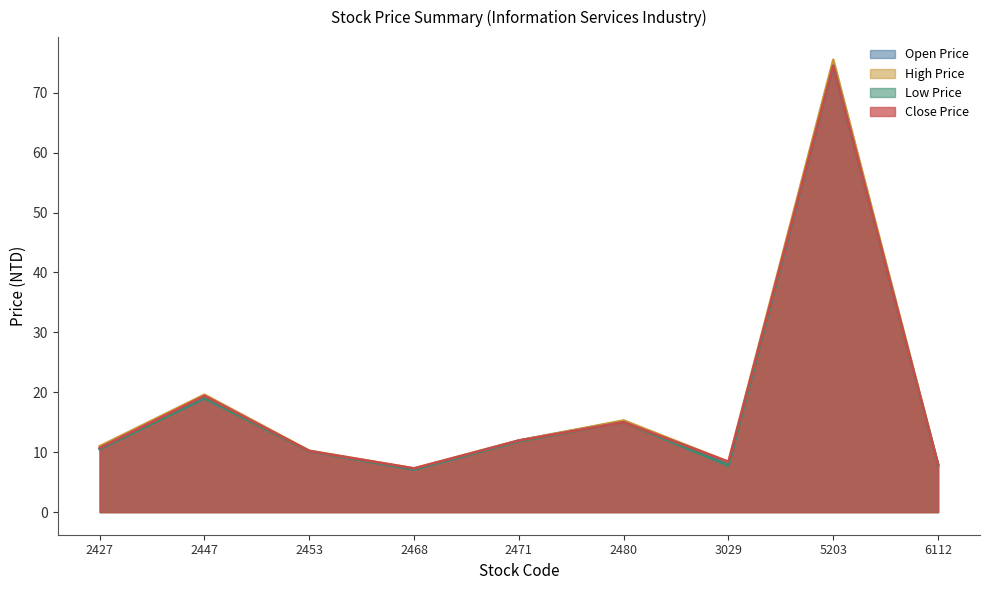

Is the value of Close Price at 5203 greater than the value of High Price at 2447?

Yes